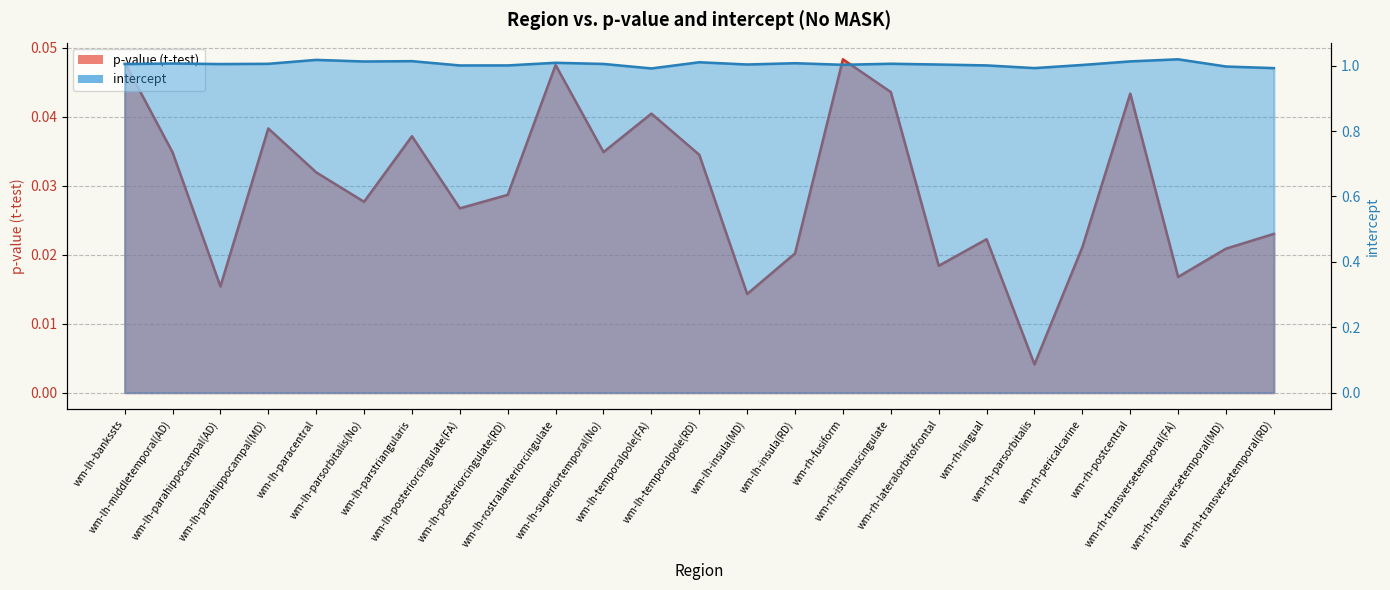

True or false: intercept and p-value (t-test) cross at least once.

False